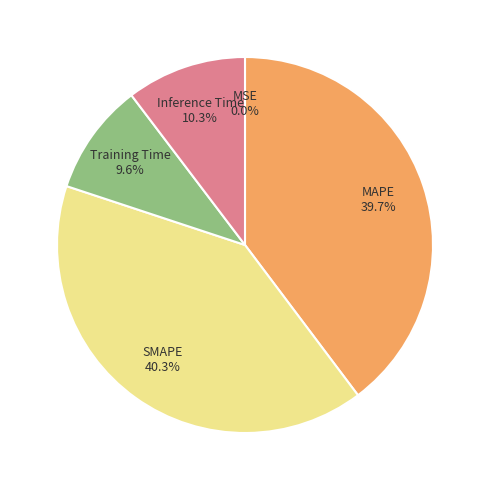

To the nearest percent, what percentage of the pie is Inference Time?

10%